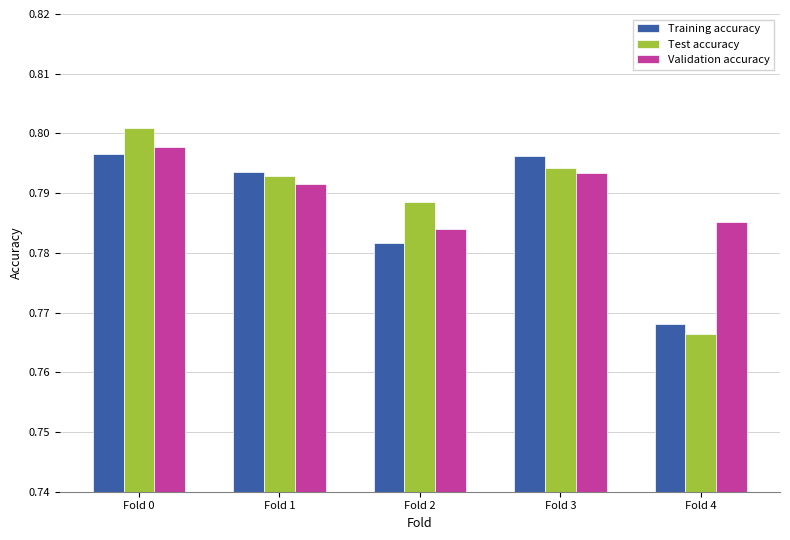

Which series has the widest spread of values?

Test accuracy